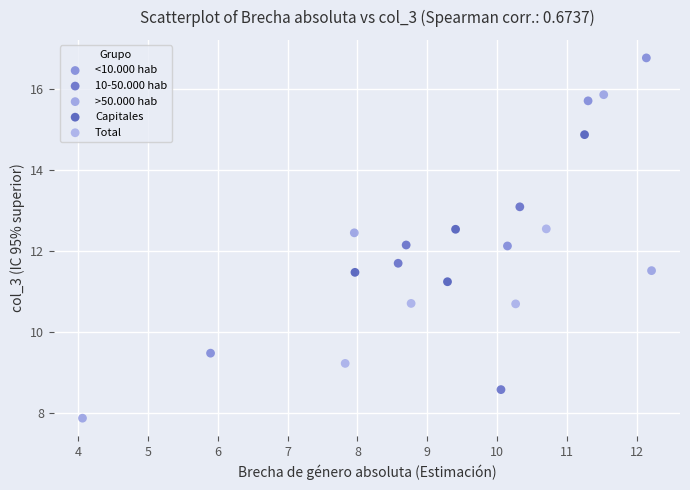

Which series contains the lowest Y value?

>50.000 hab